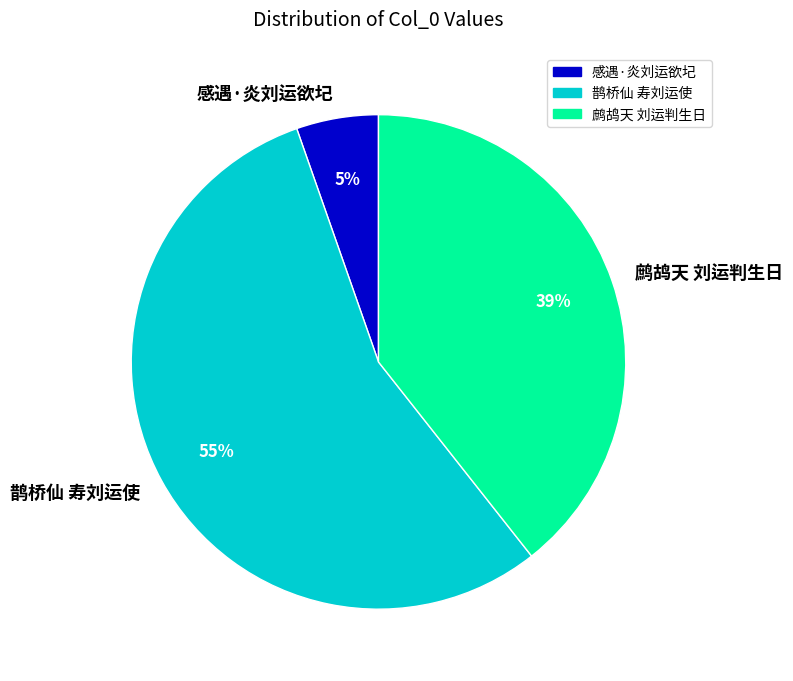

Which has a higher value, 鹧鸪天 刘运判生日 or 鹊桥仙 寿刘运使?

鹊桥仙 寿刘运使